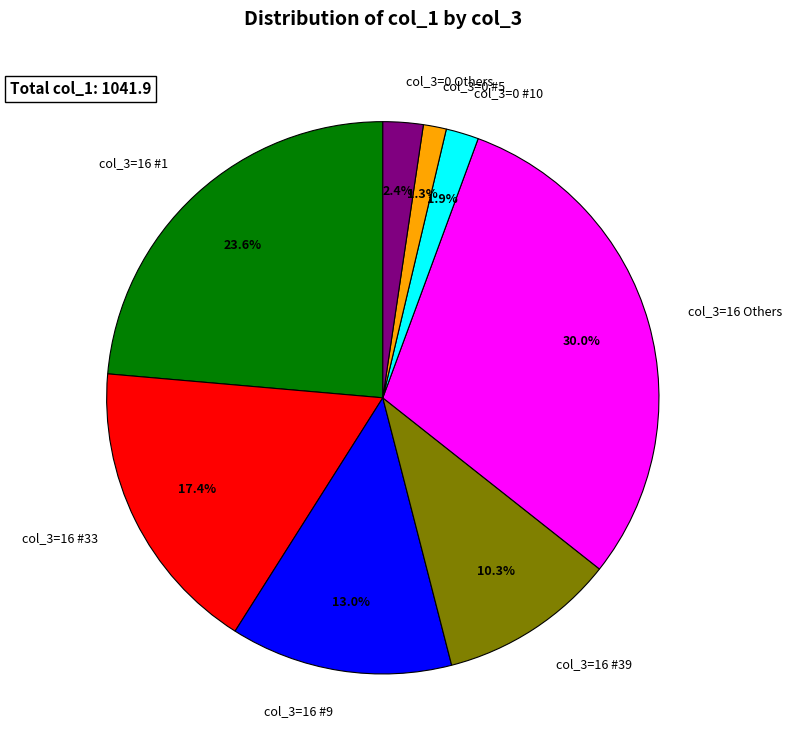

What portion of the pie excludes col_3=0 Others?

97.6%